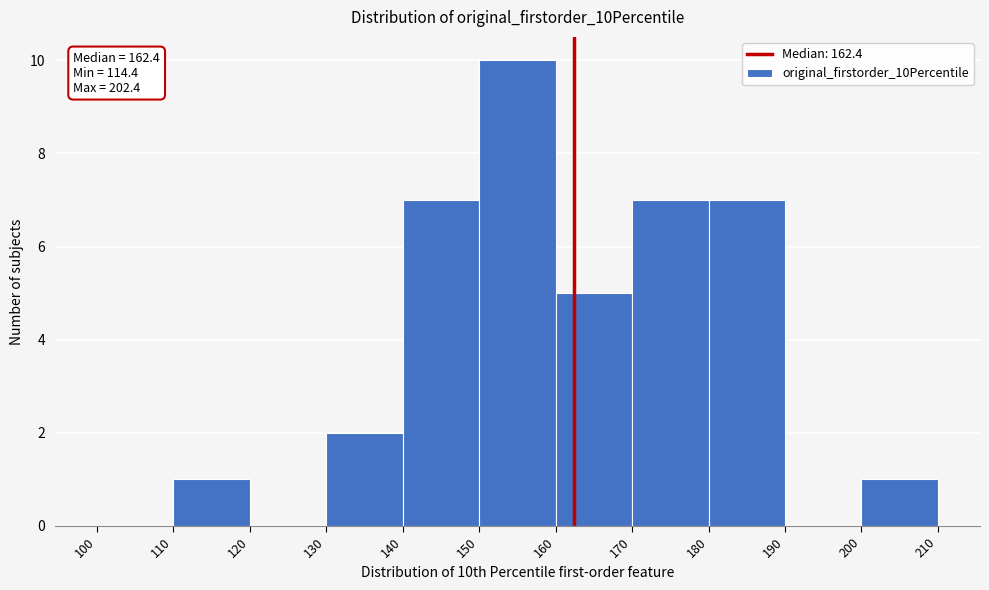

Over which range of the x-axis is the bar tallest?

150 to 160